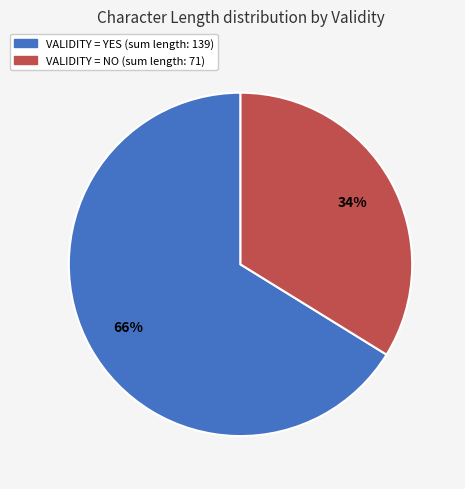

To the nearest percent, what is the difference between the largest and smallest slice percentages?

32%